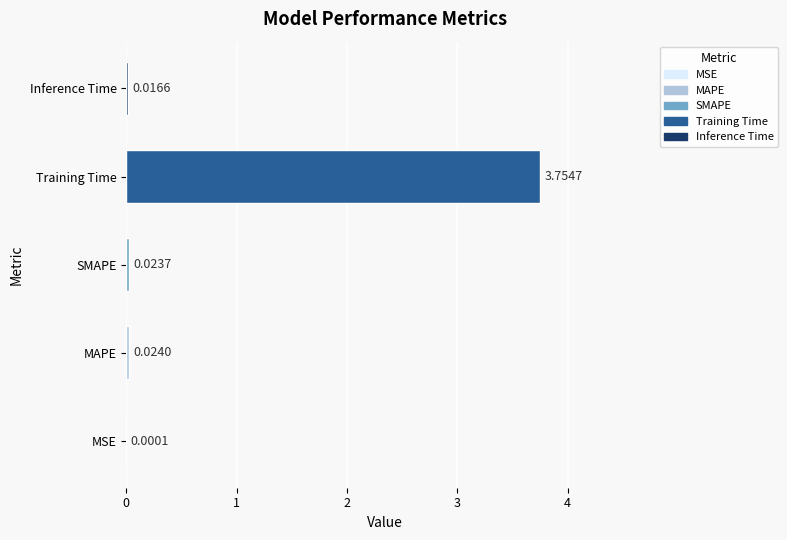

Which category has the highest value across all series?

Training Time